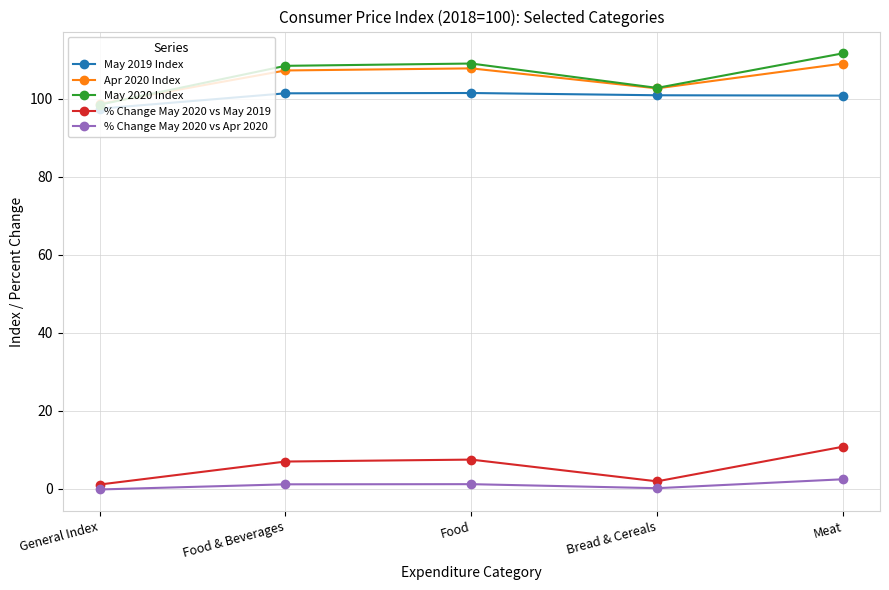

At Food, list the series in order from smallest to largest.

% Change May 2020 vs Apr 2020, % Change May 2020 vs May 2019, May 2019 Index, Apr 2020 Index, May 2020 Index